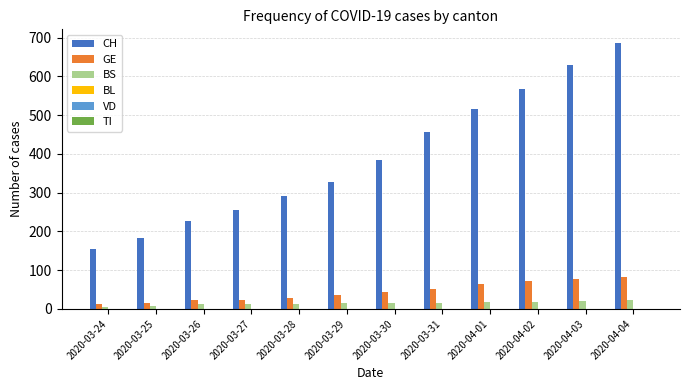

Which series has the largest range (max minus min)?

CH